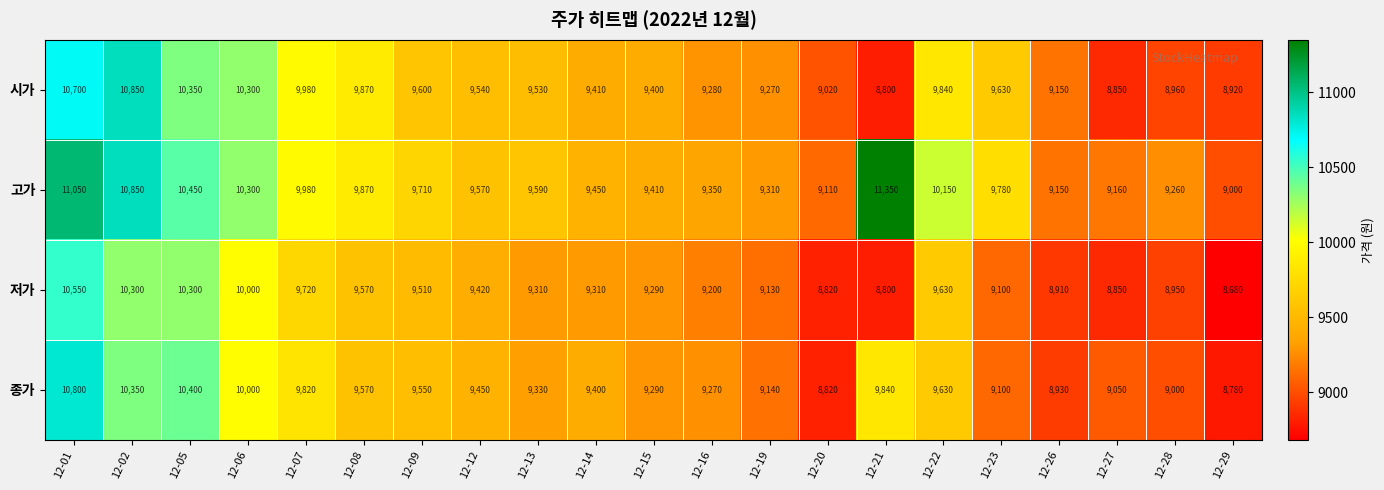

Which series has the widest spread of values?

고가